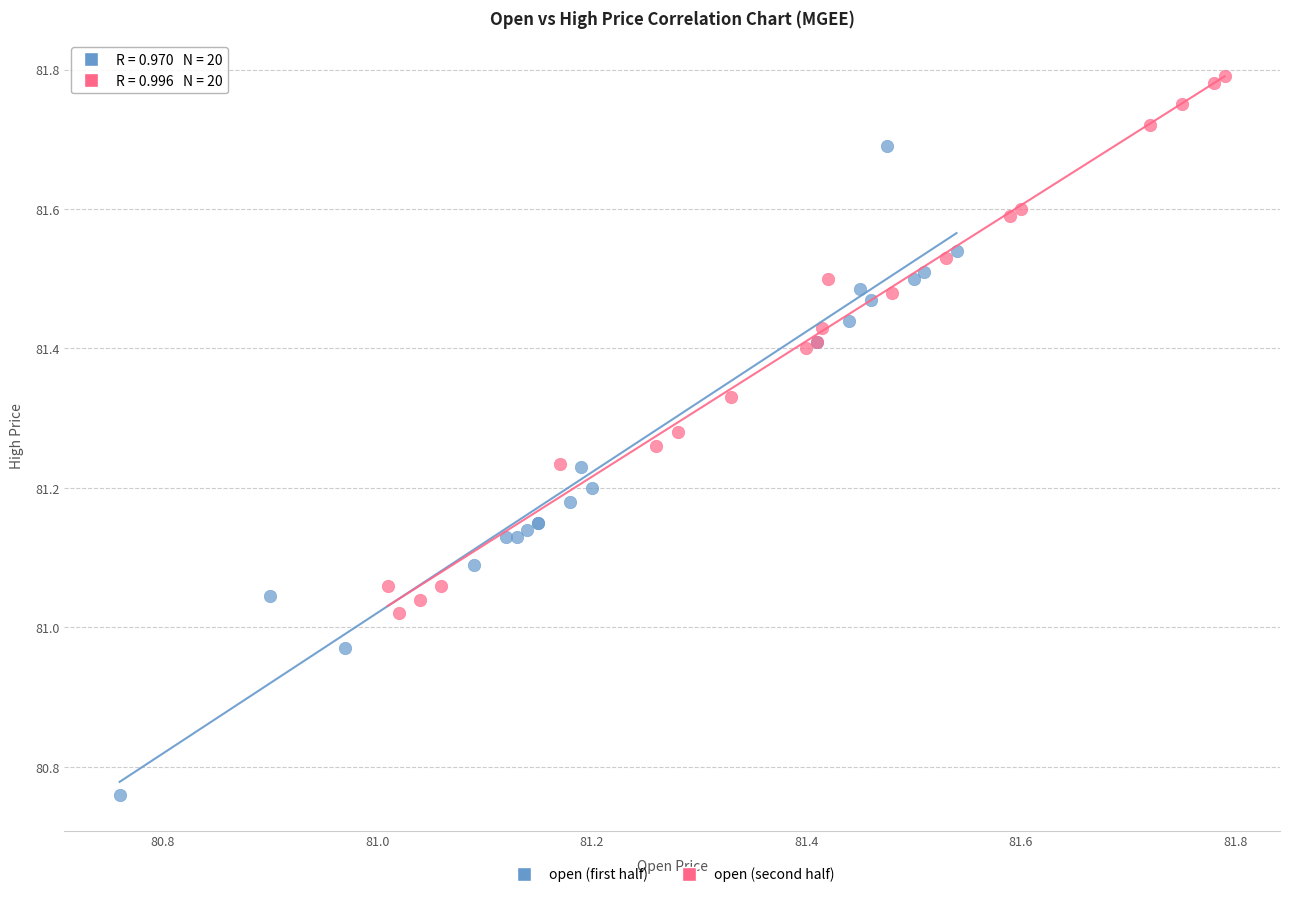

Which series contains the lowest Y value?

open (first half)